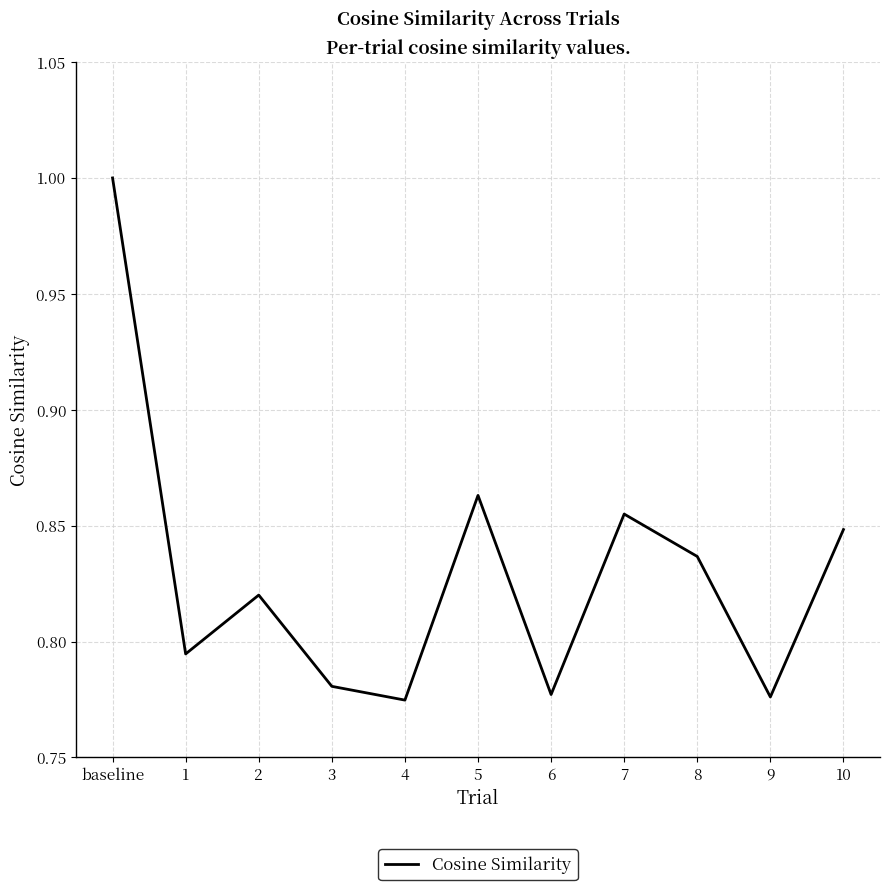

What position from the right is baseline?

11